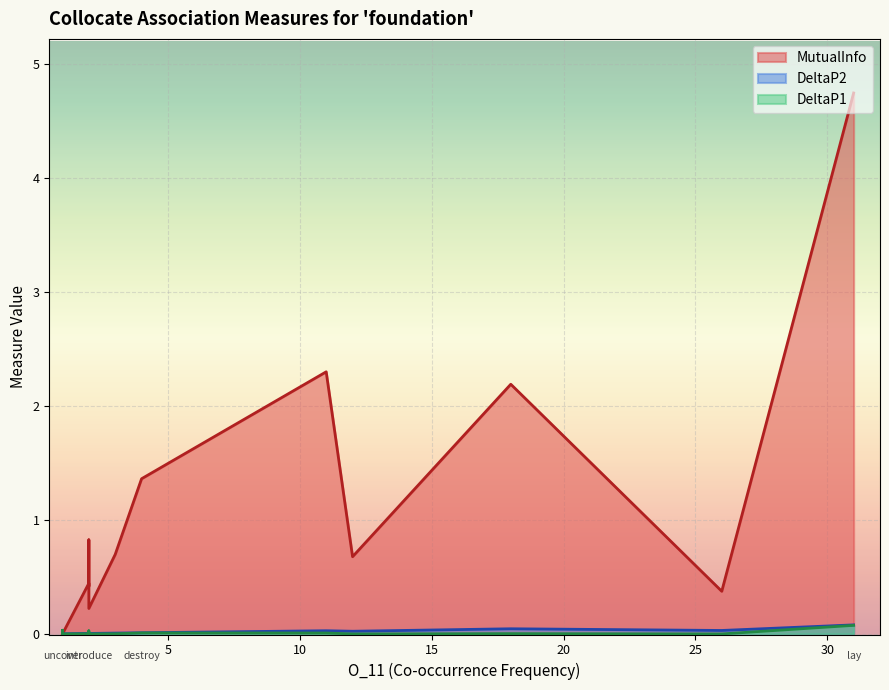

The DeltaP2 series shows 0.0 at uncover. True or false?

True